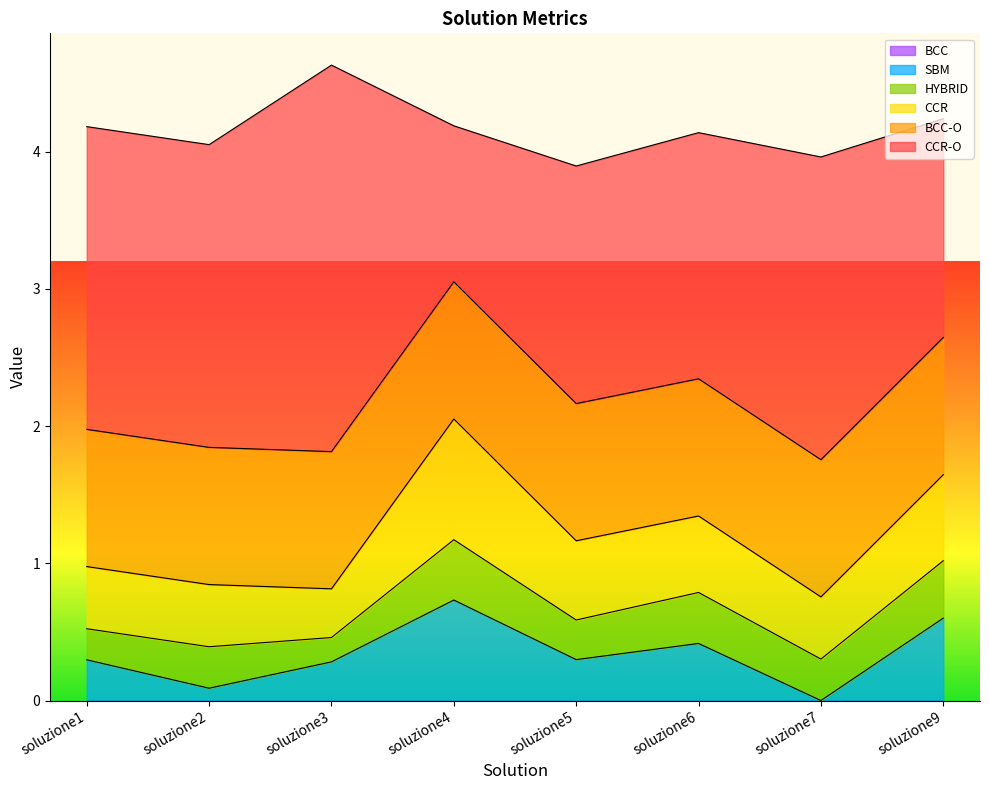

What are all the series names shown in the legend?

SBM, HYBRID, CCR, CCR-O, BCC, BCC-O